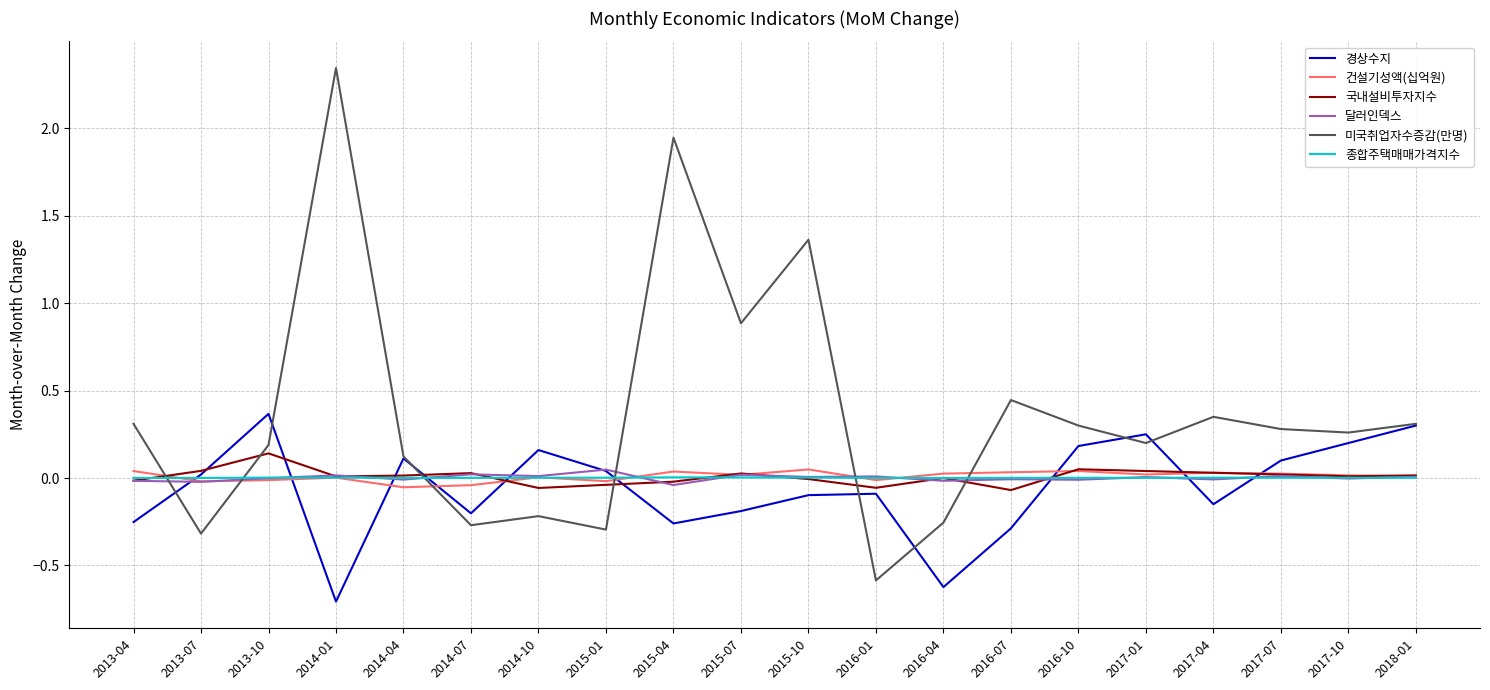

Which series ends up on top after the final intersection of 건설기성액(십억원) and 미국취업자수증감(만명)?

미국취업자수증감(만명)